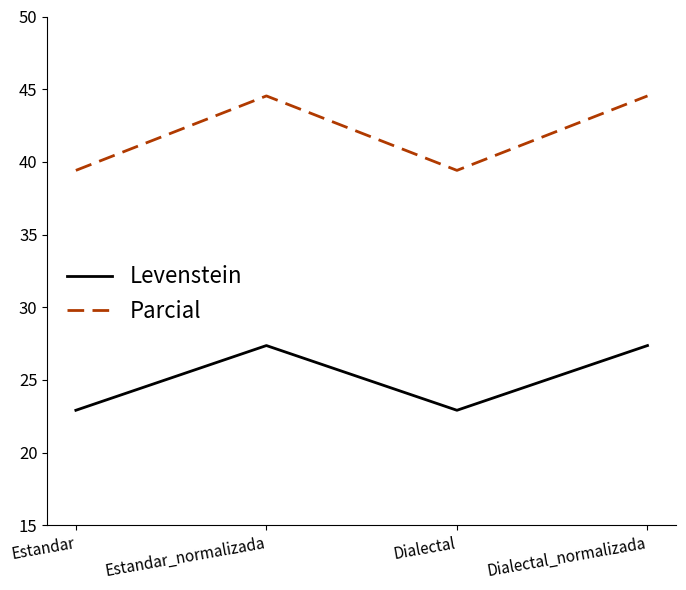

What is the sum of all Parcial values?

167.9